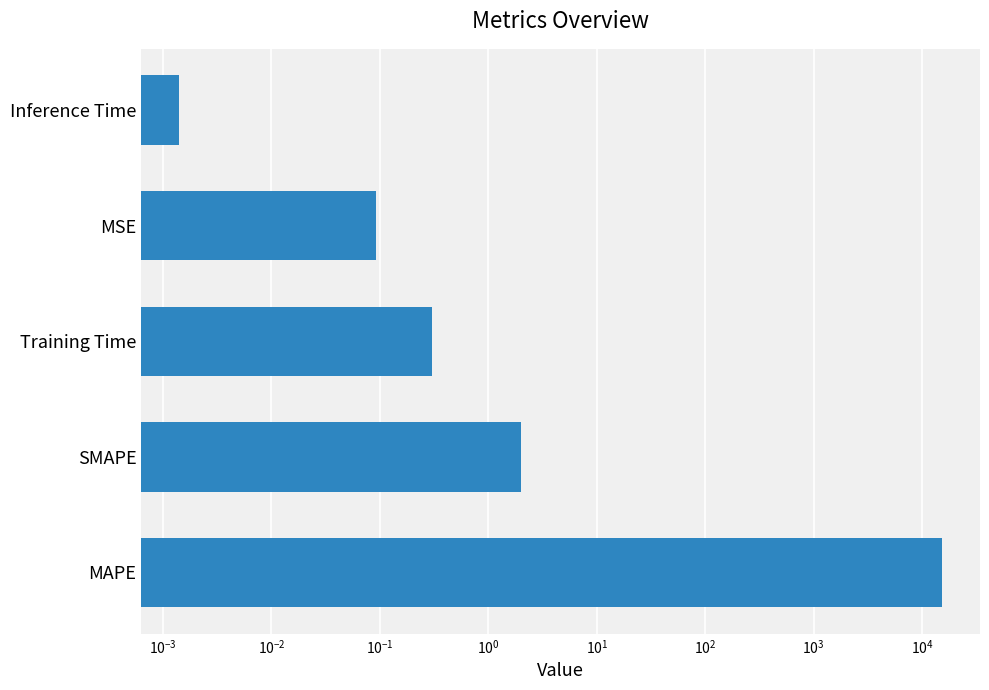

What is the maximum value shown in the chart?

15279.2